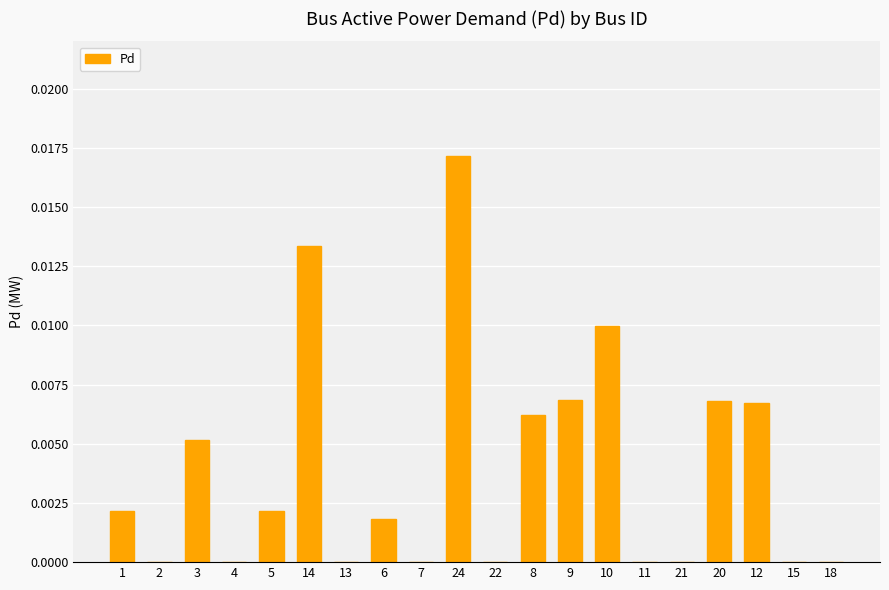

How many categories are shown in the chart?

20